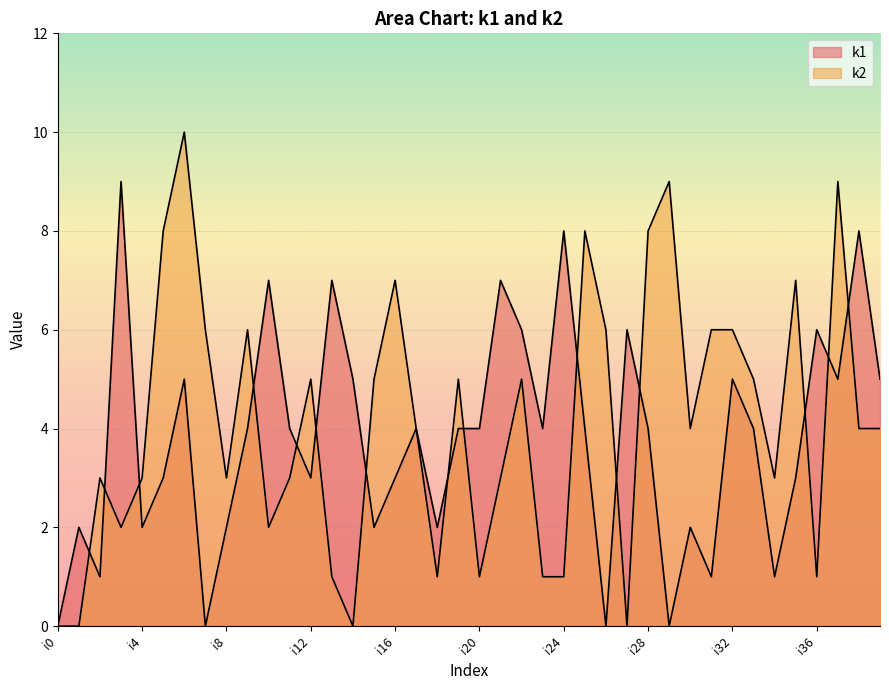

Reading left to right, what are all the values shown in this chart?

k1: i0=0	i1=2	i2=1	i3=9	i4=2	i5=3	i6=5	i7=0	i8=2	i9=4	i10=7	i11=4	i12=3	i13=7	i14=5	i15=2	i16=3	i17=4	i18=2	i19=4	i20=4	i21=7	i22=6	i23=4	i24=8	i25=4	i26=0	i27=6	i28=4	i29=0	i30=2	i31=1	i32=5	i33=4	i34=1	i35=3	i36=6	i37=5	i38=8	i39=5
k2: i0=0	i1=0	i2=3	i3=2	i4=3	i5=8	i6=10	i7=6	i8=3	i9=6	i10=2	i11=3	i12=5	i13=1	i14=0	i15=5	i16=7	i17=4	i18=1	i19=5	i20=1	i21=3	i22=5	i23=1	i24=1	i25=8	i26=6	i27=0	i28=8	i29=9	i30=4	i31=6	i32=6	i33=5	i34=3	i35=7	i36=1	i37=9	i38=4	i39=4